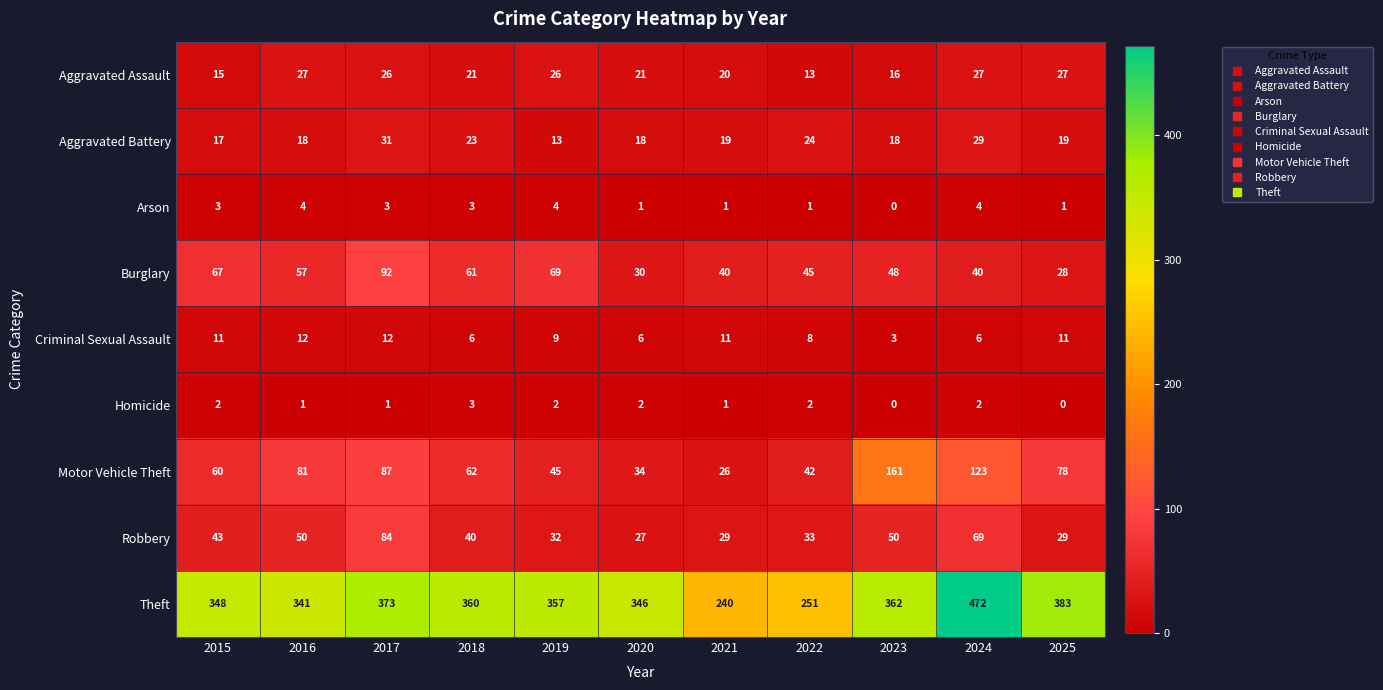

Where is Aggravated Assault nearest to the value 20?

2021